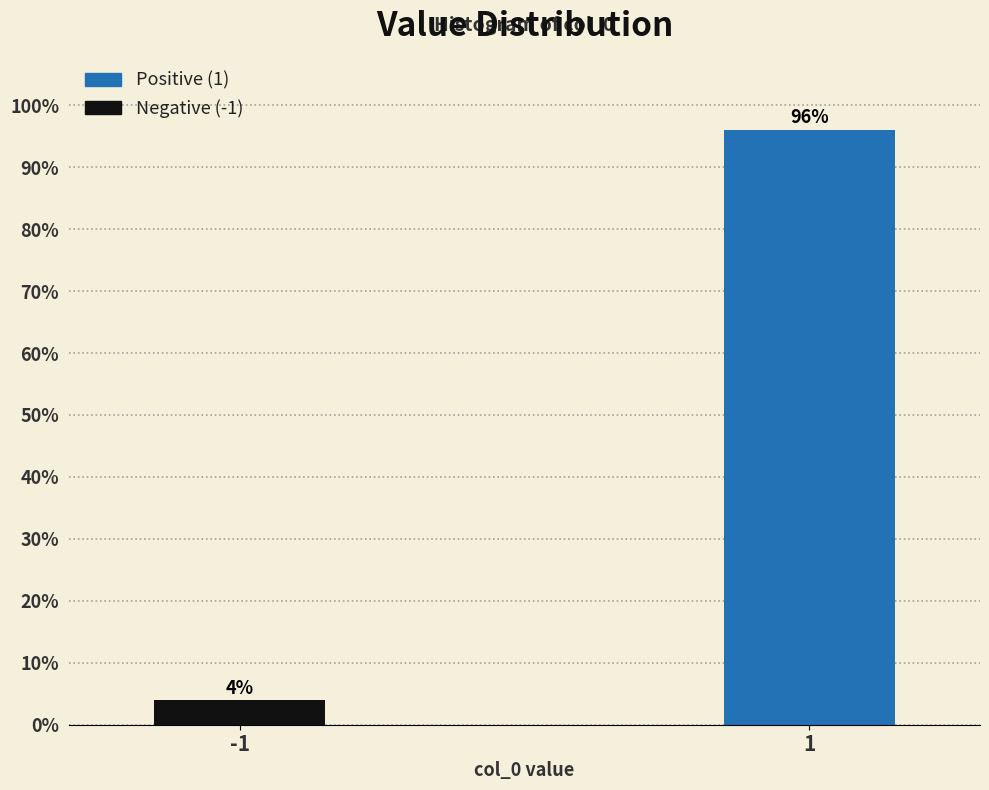

Reading right to left, what are all the values shown in this chart?

96.0	4.0